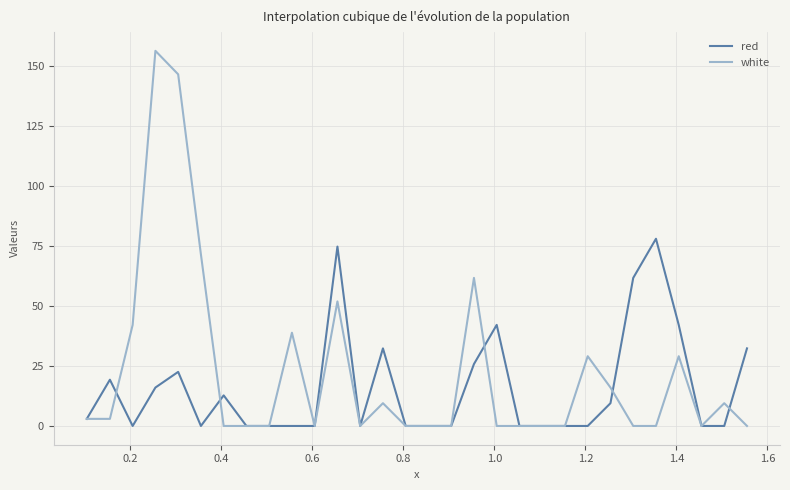

List the series in order of their peak value, highest first.

white, red